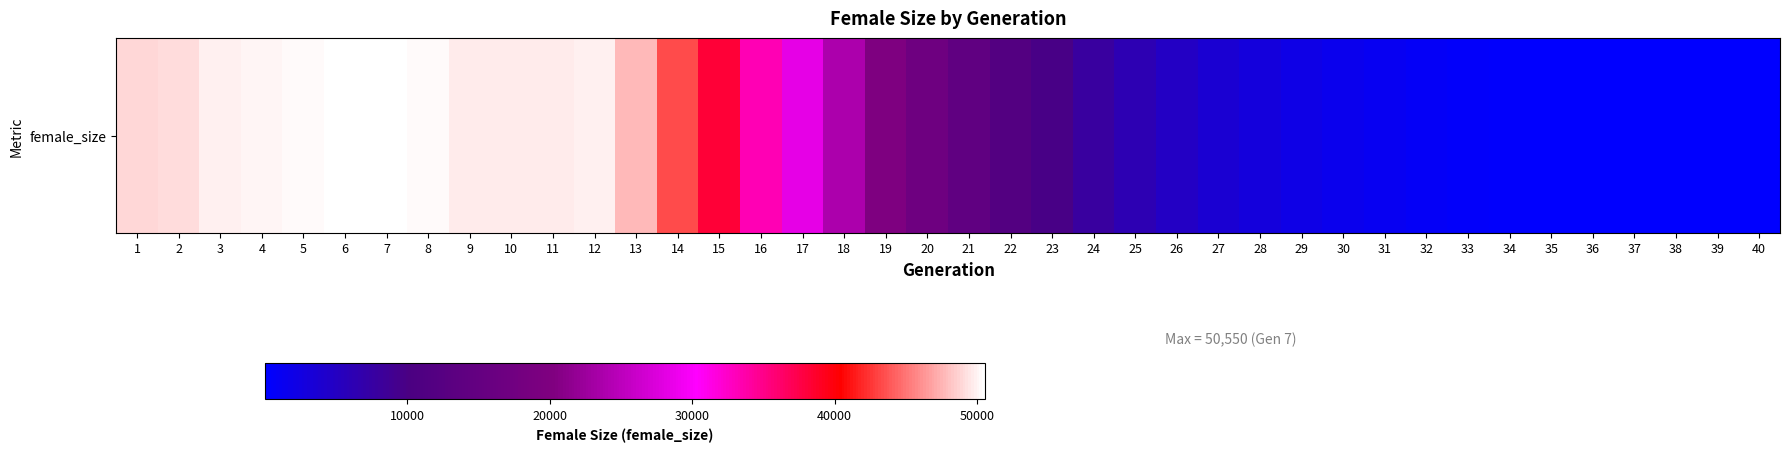

Between 36 and 35, which is larger?

35